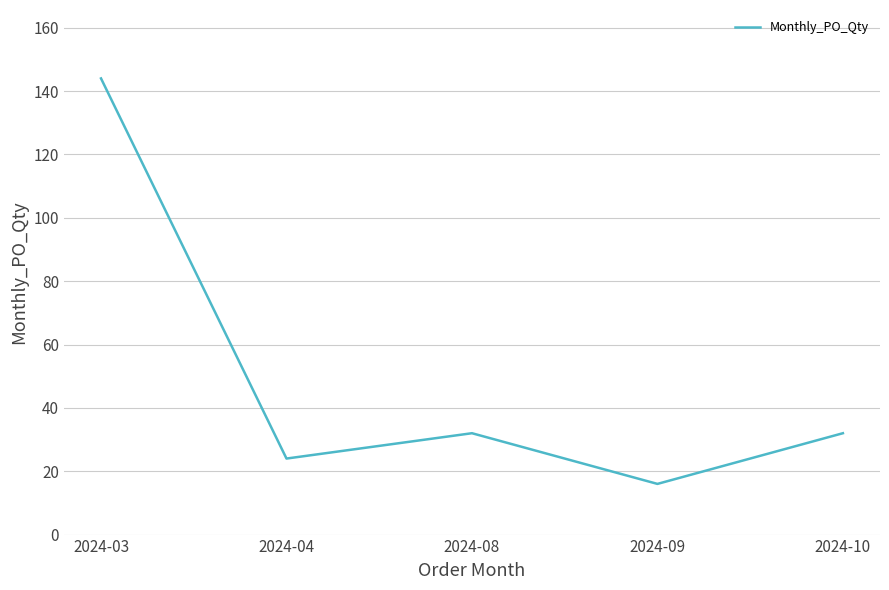

What is the change in value from 2024-03 to 2024-08?

-112